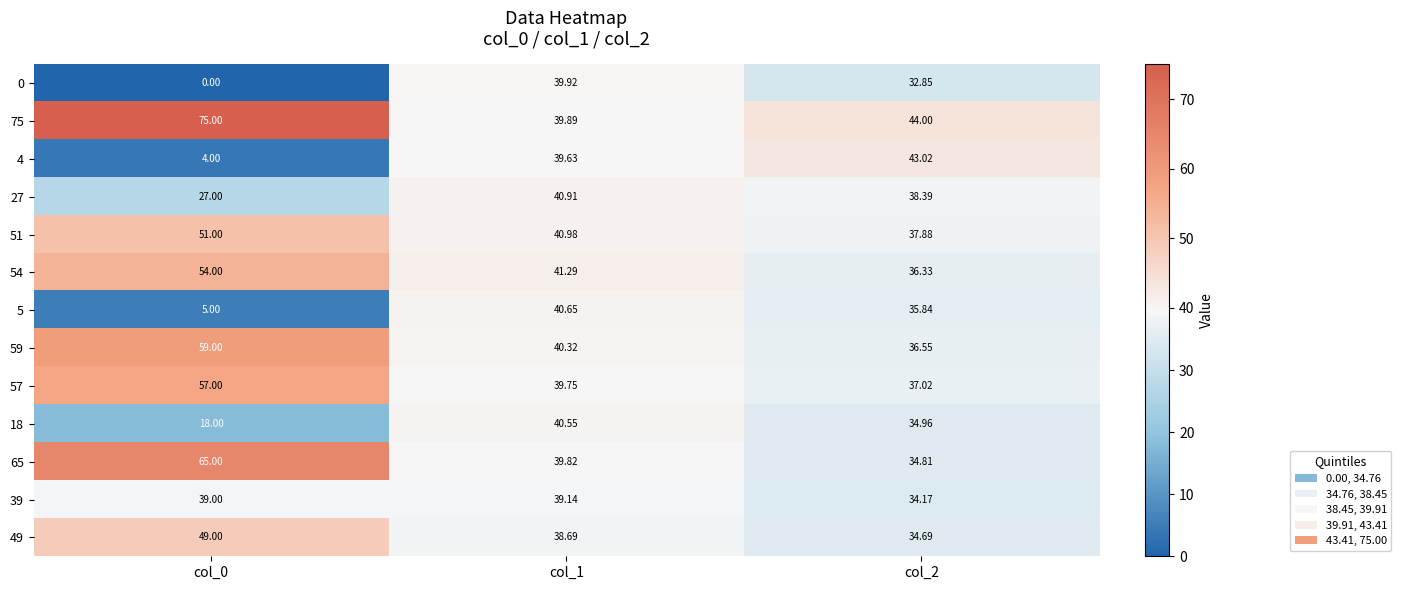

At which category does the chart reach its peak across all series?

col_0